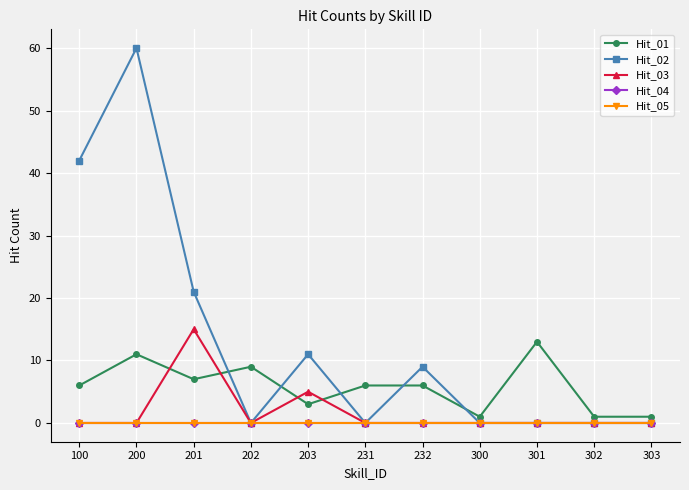

Which category has the highest value across all series?

200